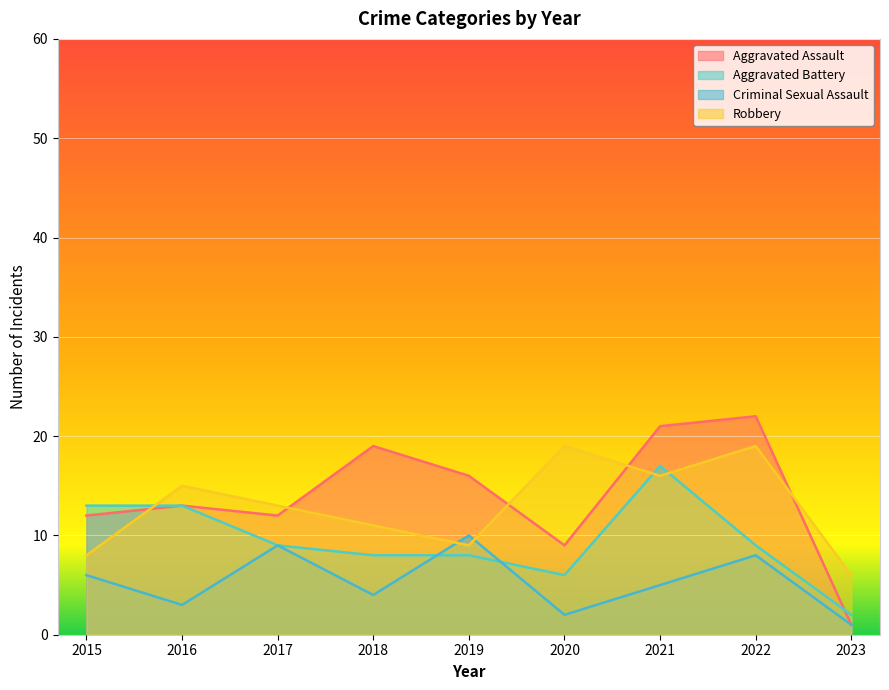

Count the number of data series in this chart.

4